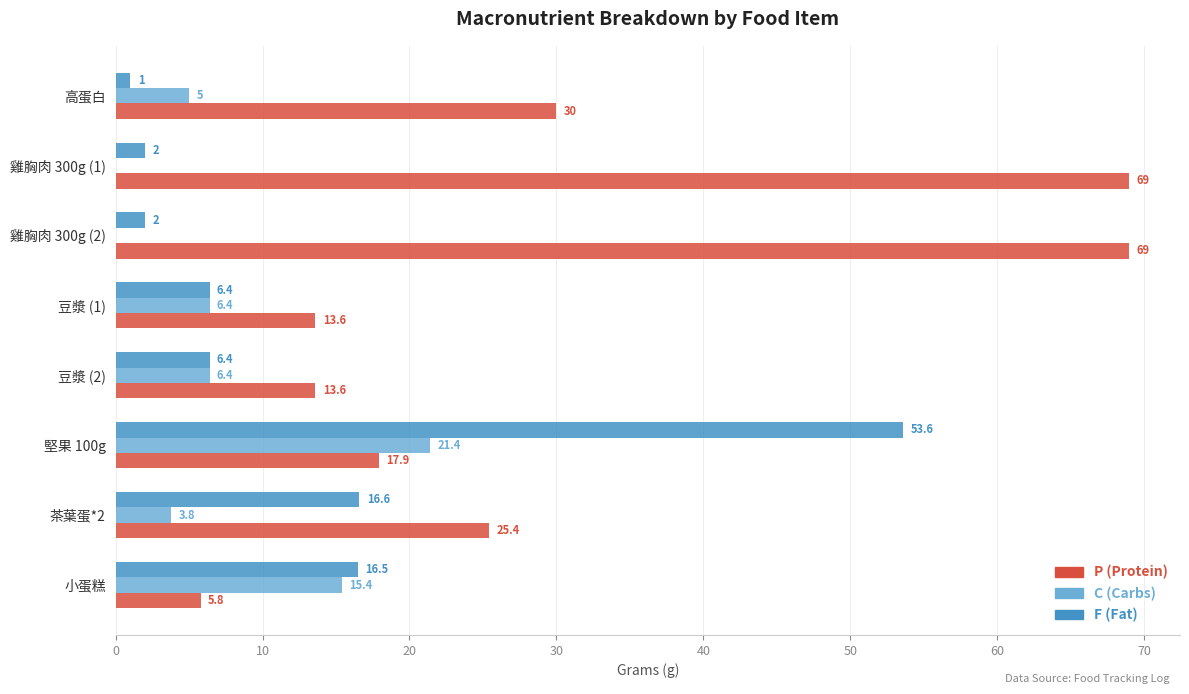

How many positive values does the C (Carbs) series have?

6